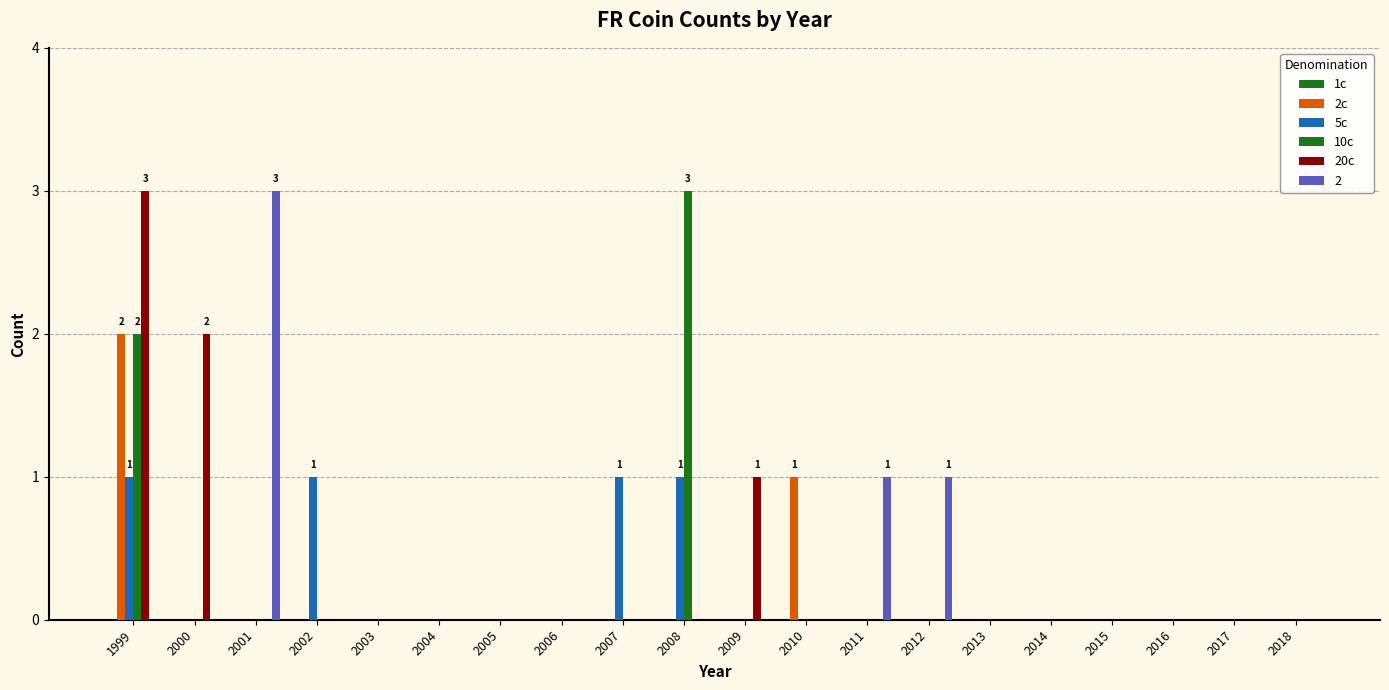

What is the spread (max minus min) of values at 2009?

1